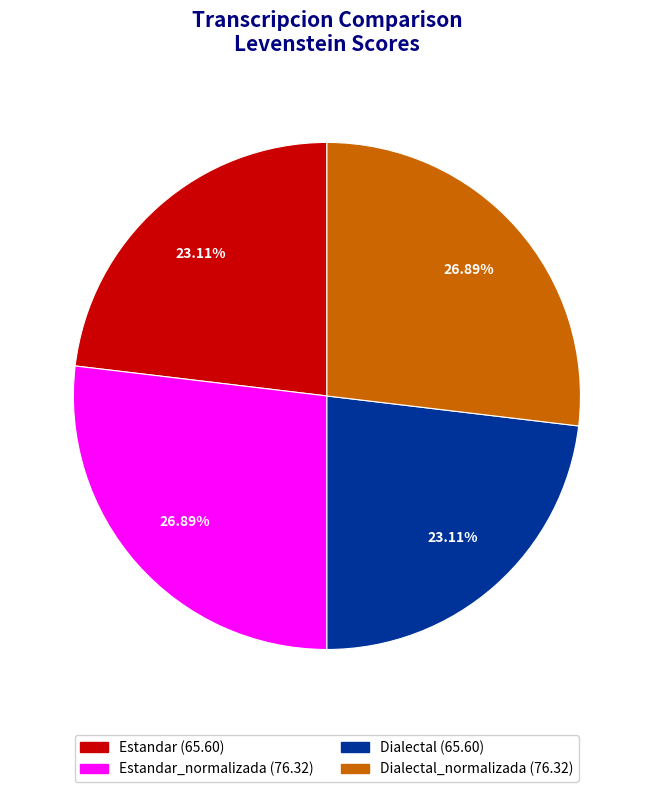

Is there any slice that represents more than half of the pie?

No